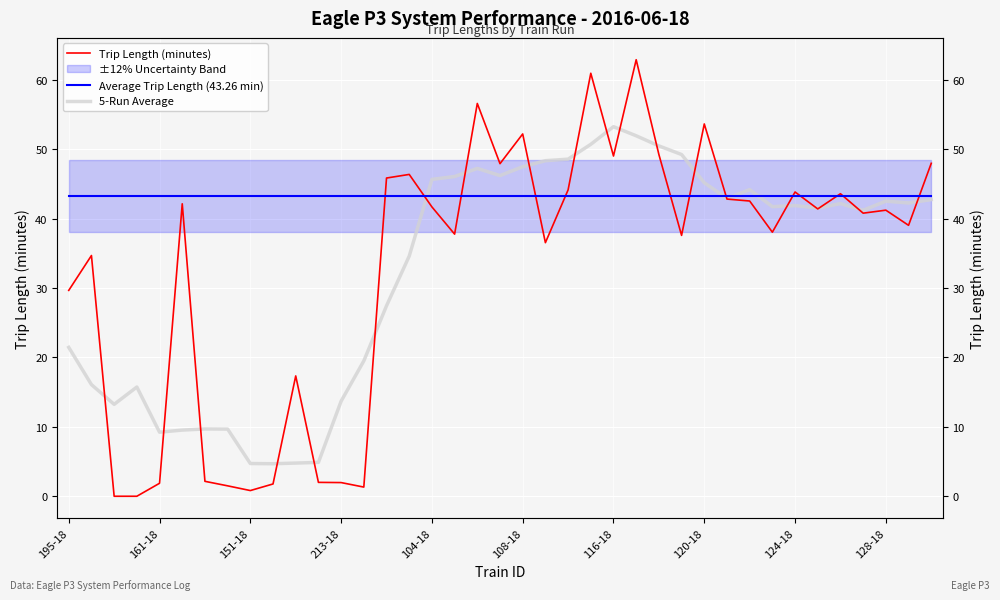

What is the total value across all series at 161-18?

94.0